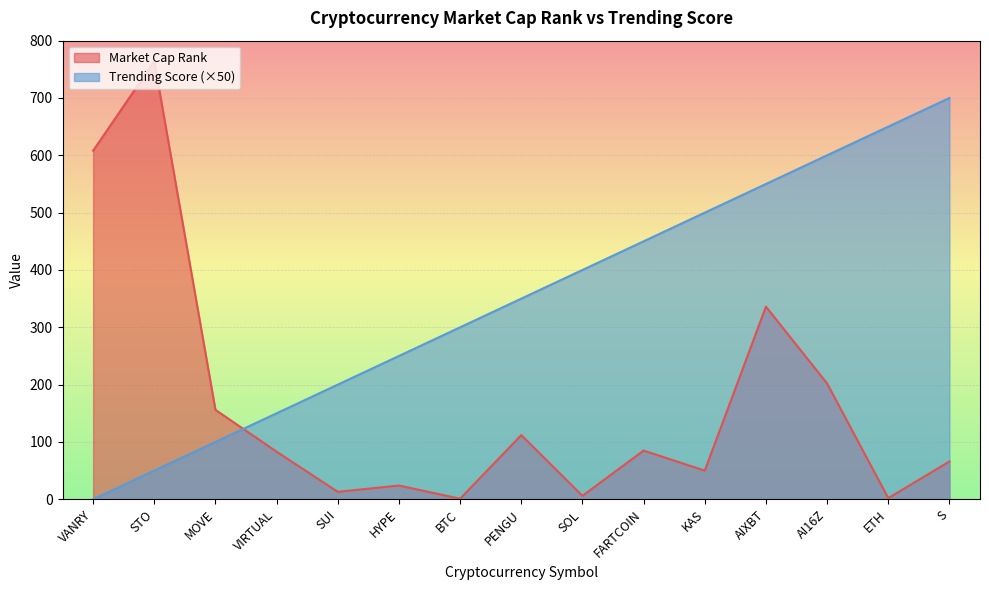

Where does the Market Cap Rank series first go above 83?

VANRY